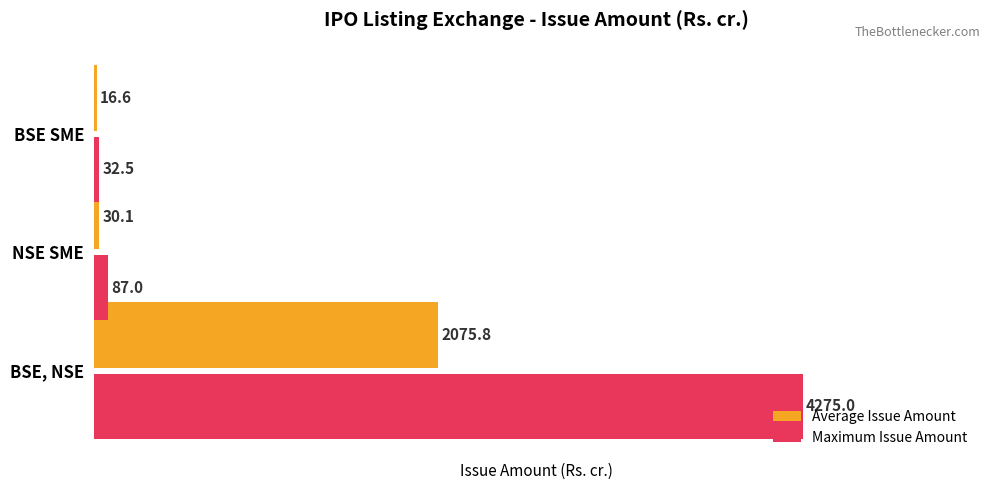

Rank the series at NSE SME from highest to lowest value.

Maximum Issue Amount, Average Issue Amount